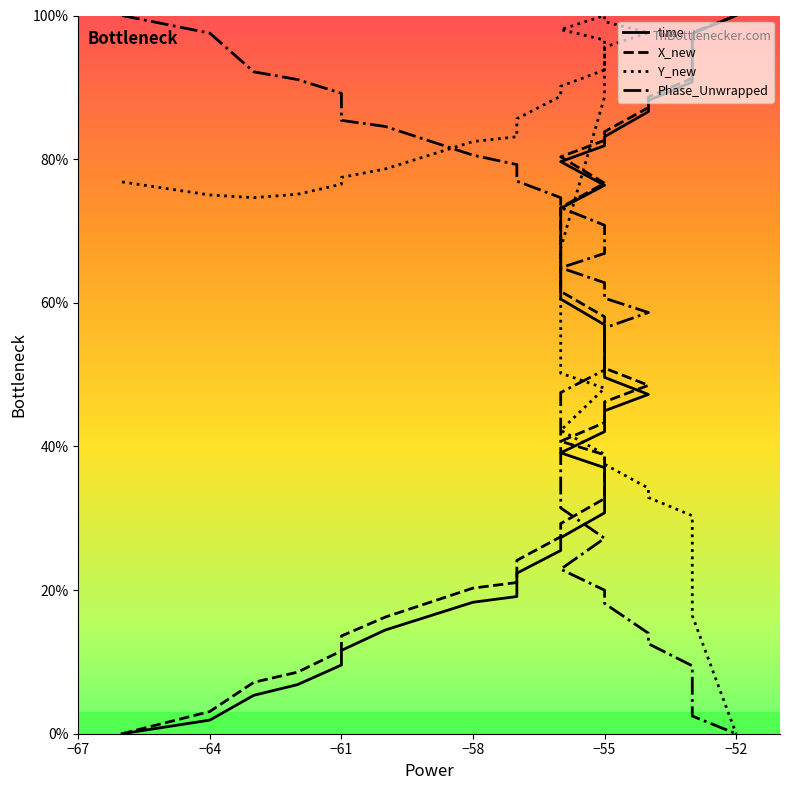

Does the chart have visible grid lines?

No